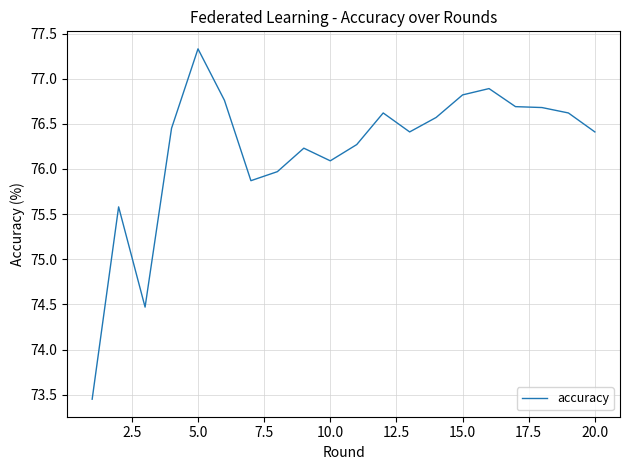

Is this an area chart (filled region under the line)?

No